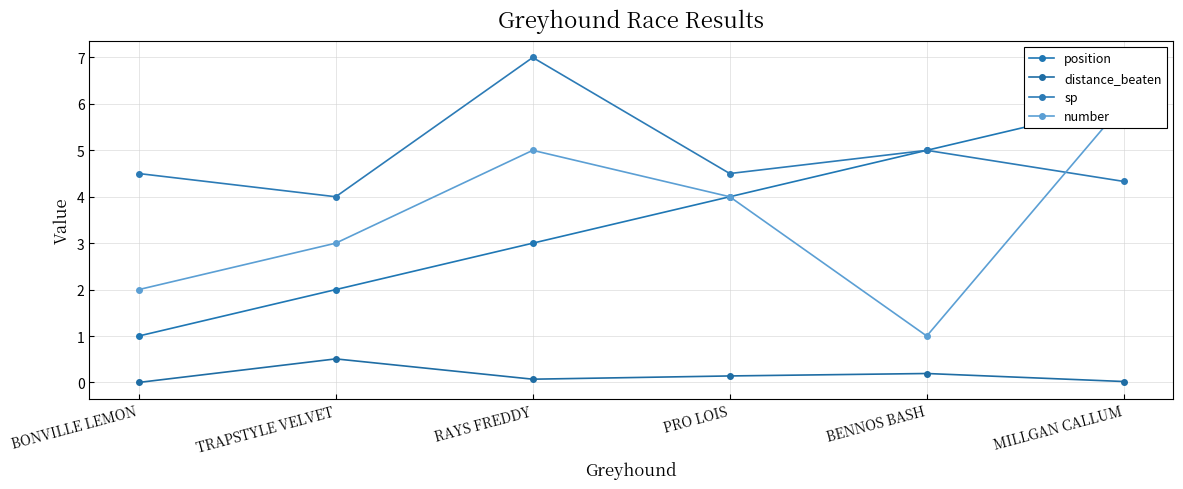

Reading left to right, extract all data points from this chart.

position: 1.0	2.0	3.0	4.0	5.0	6.0
distance_beaten: 0.0	0.5	0.1	0.1	0.2	0.0
sp: 4.5	4.0	7.0	4.5	5.0	4.3
number: 2.0	3.0	5.0	4.0	1.0	6.0